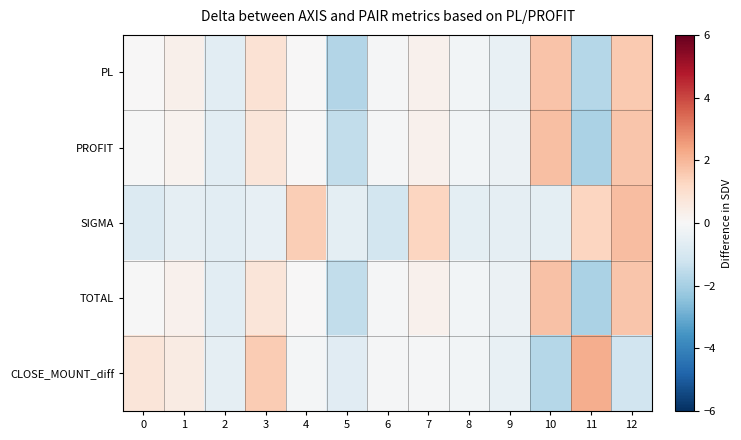

Which category has the lowest value across all series?

11